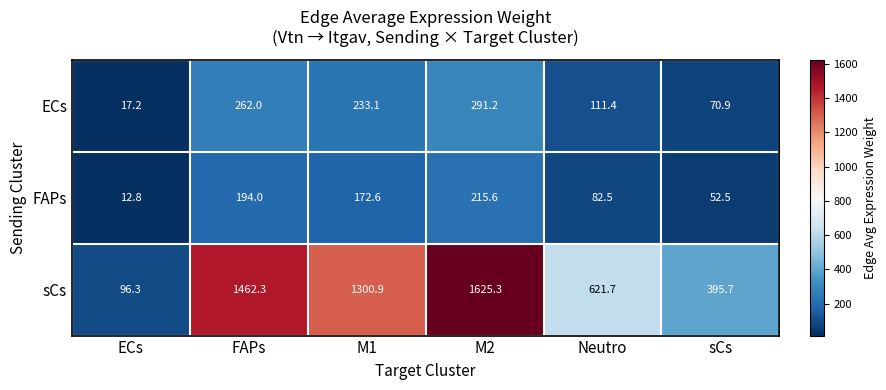

At which label does ECs first exceed 233?

FAPs